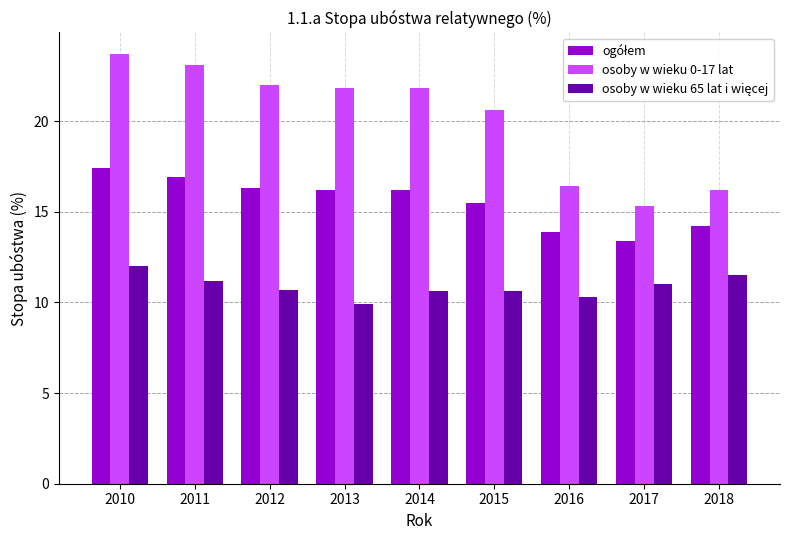

How many groups of bars are there?

9